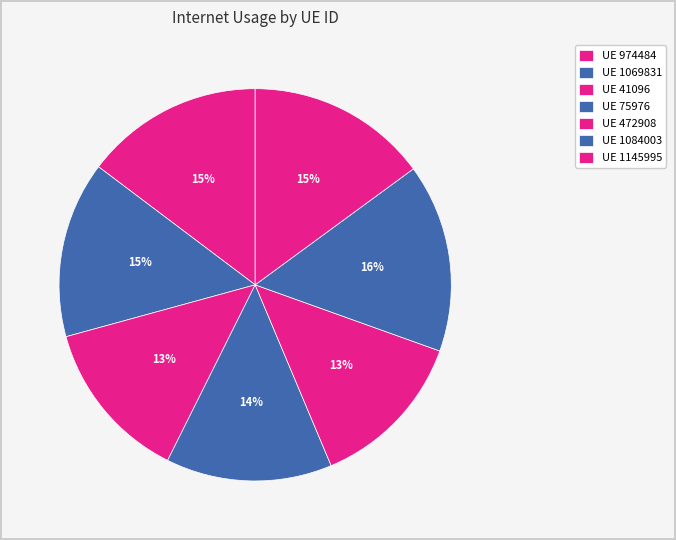

Which slice is the smallest?

472908